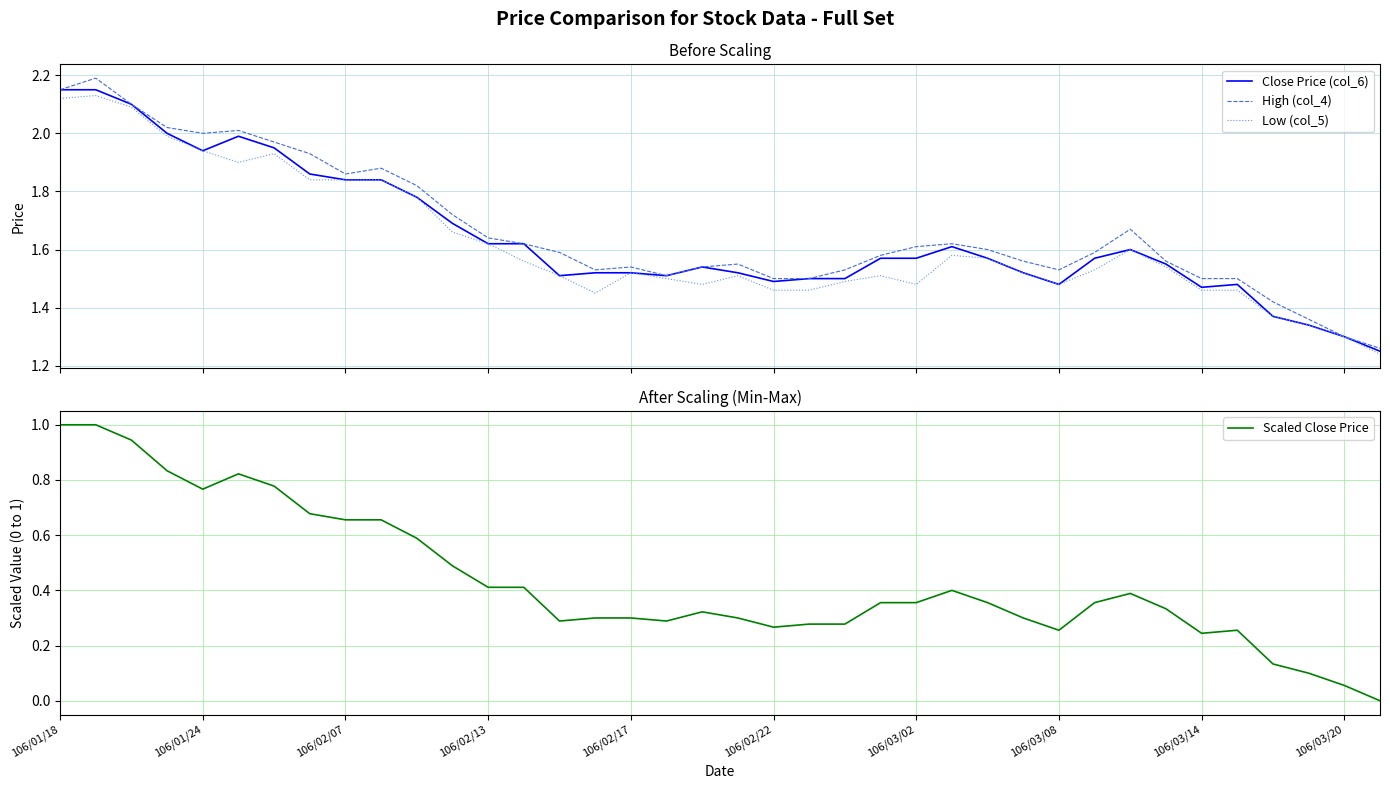

What is the highest value of the High (col_4) series?

2.2